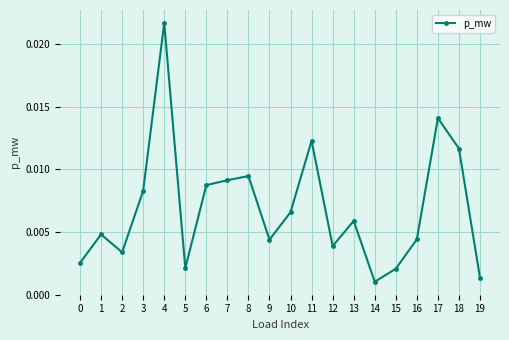

Where is the first local minimum?

2